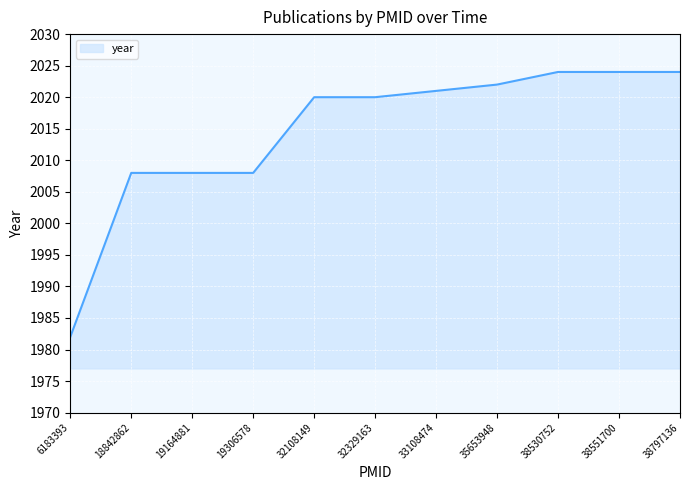

Reading right to left, extract all data points from this chart.

38797136=2024	38551700=2024	38530752=2024	35653948=2022	33108474=2021	32329163=2020	32108149=2020	19306578=2008	19164881=2008	18842862=2008	6183393=1982